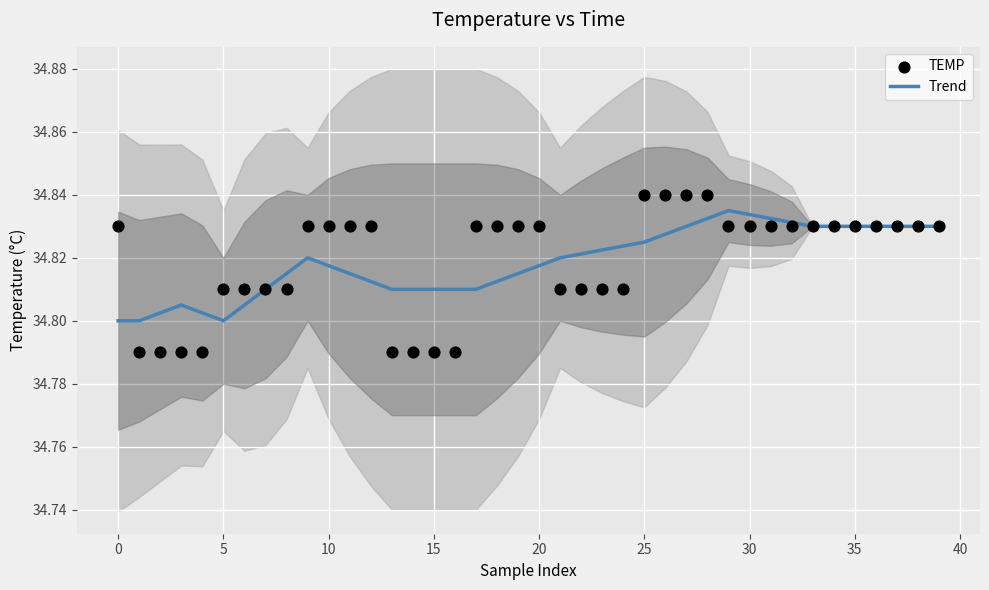

What is the total value across all series at 40?

69.7